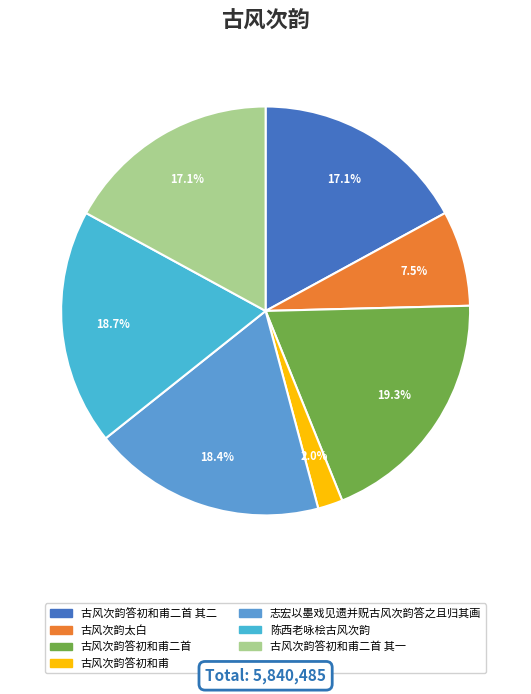

To the nearest percent, what is the average slice percentage?

14%